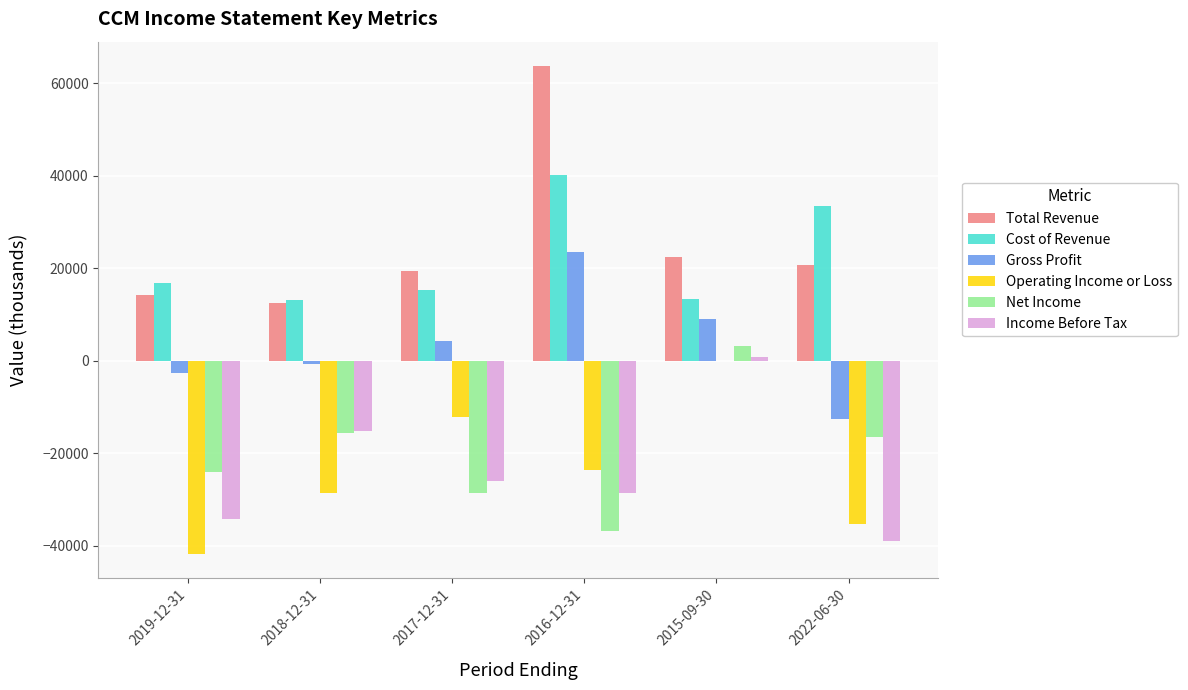

At which label is Cost of Revenue closest to 26600?

2022-06-30